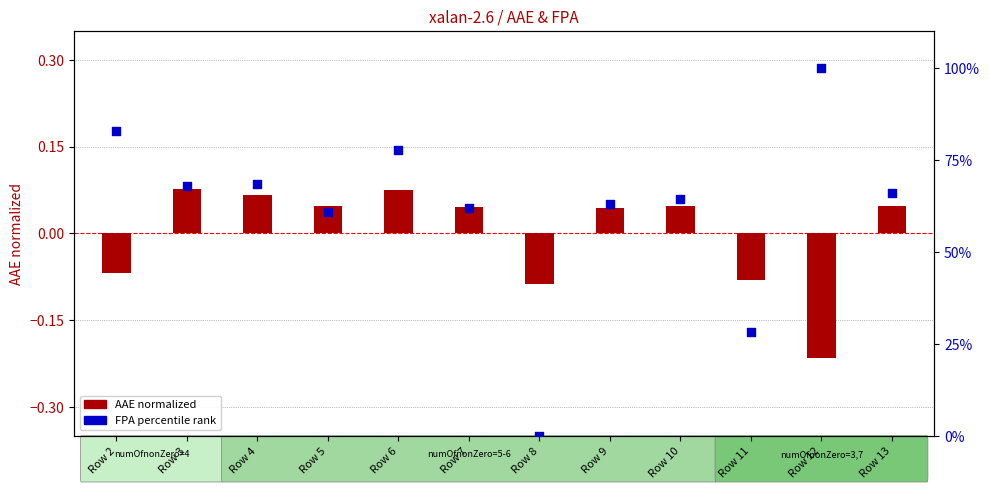

Which series contains the highest Y value?

FPA percentile rank